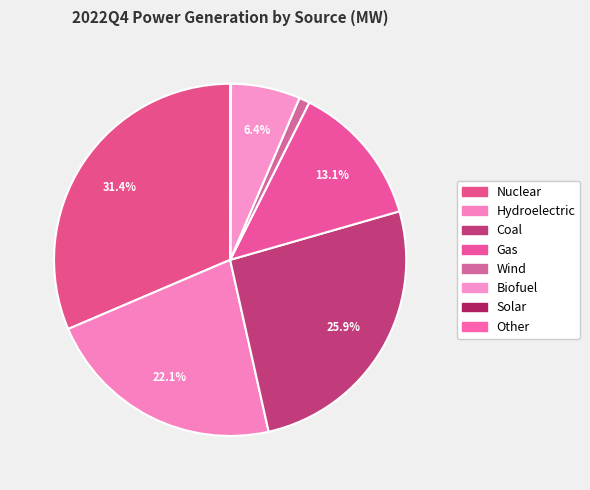

To the nearest percent, what is the combined percentage of Other and Coal?

26%